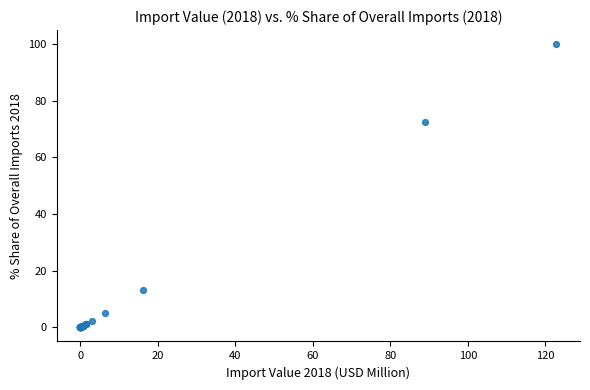

What Y value in the scatter plot is closest to 50?

72.5